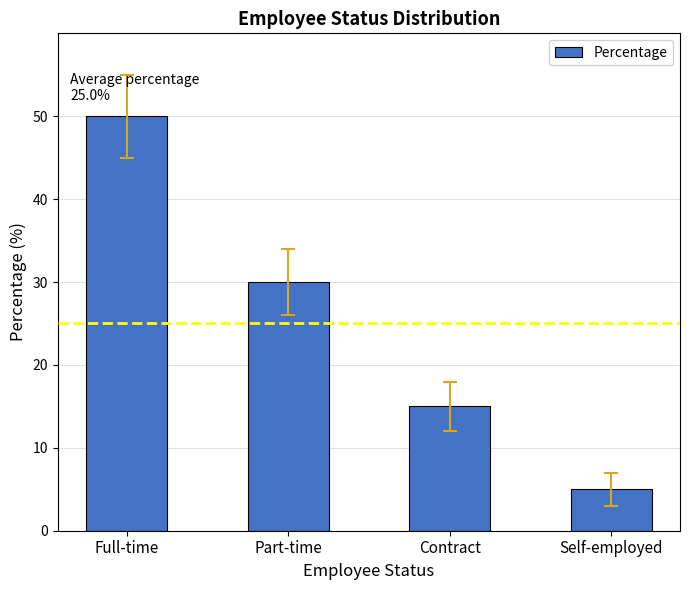

What is the smallest value displayed?

5